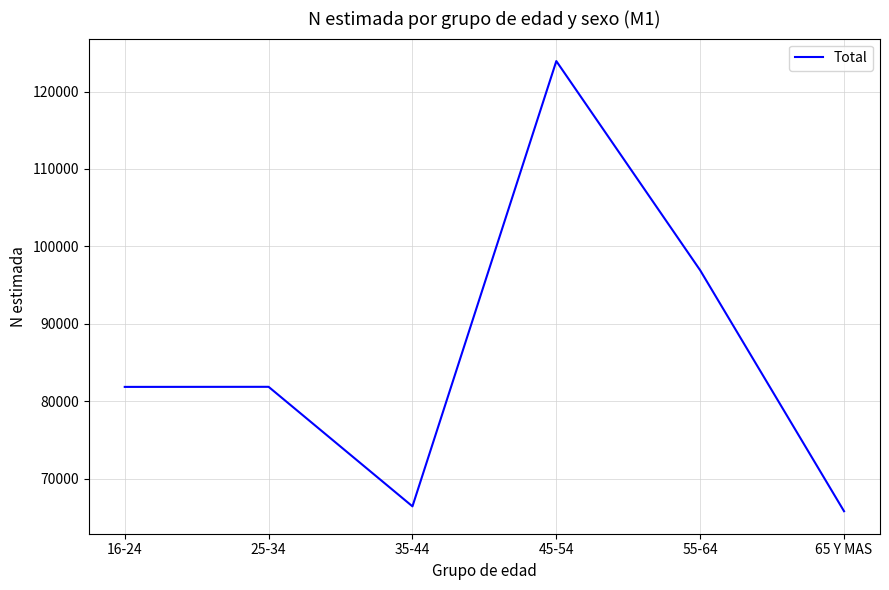

What position from the left is 16-24?

1